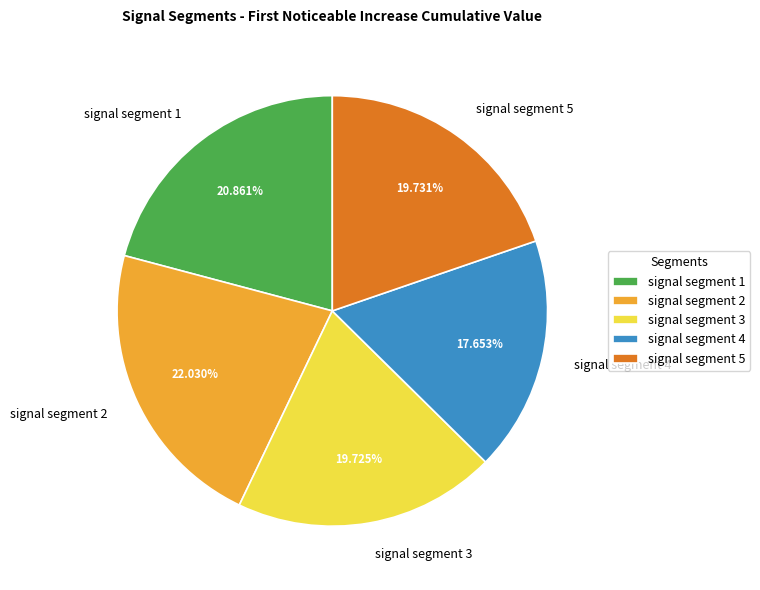

To the nearest percent, what percentage of the pie is signal segment 5?

20%